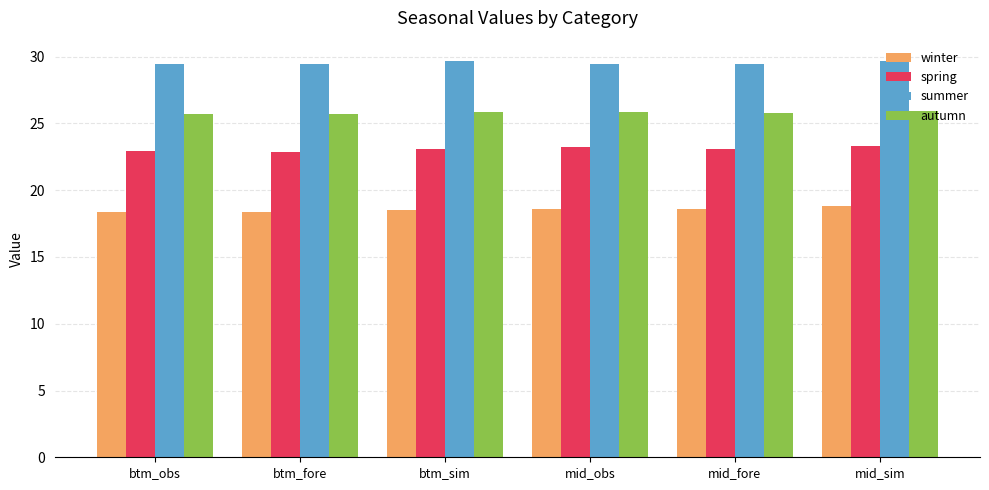

What is the spread (max minus min) of values at btm_obs?

11.1